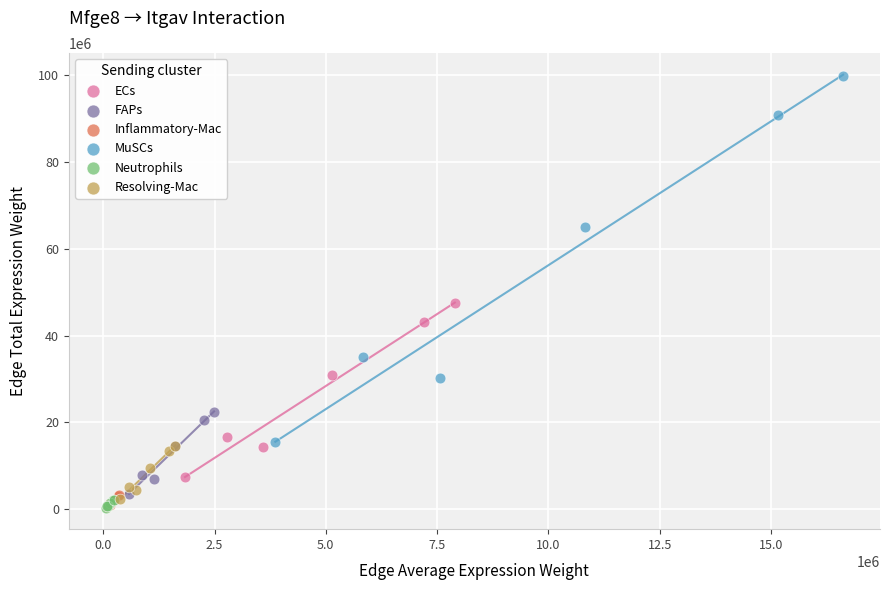

Which series contains the highest Y value?

MuSCs